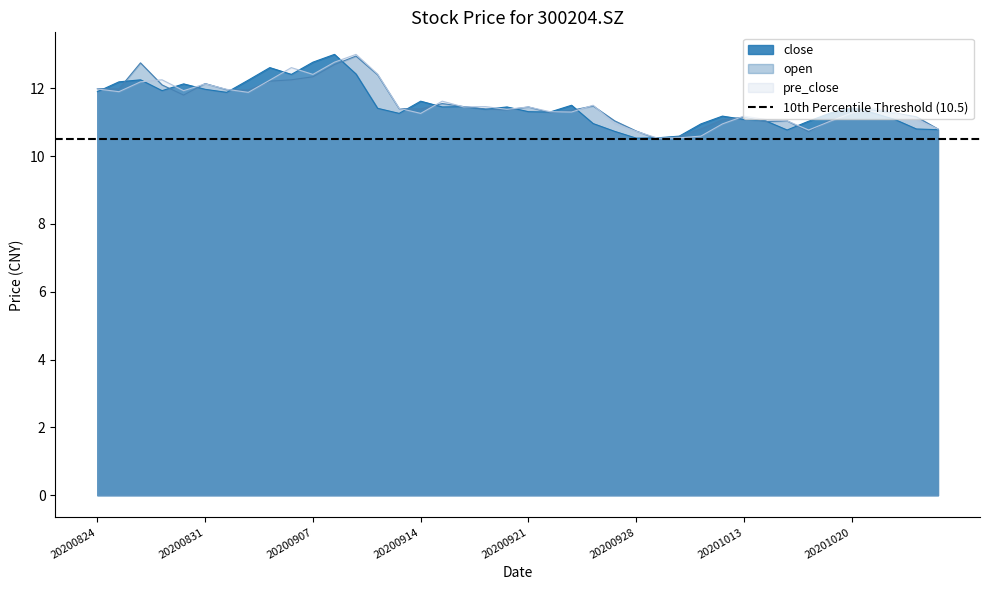

True or false: close has more than 1 interior local peaks.

True